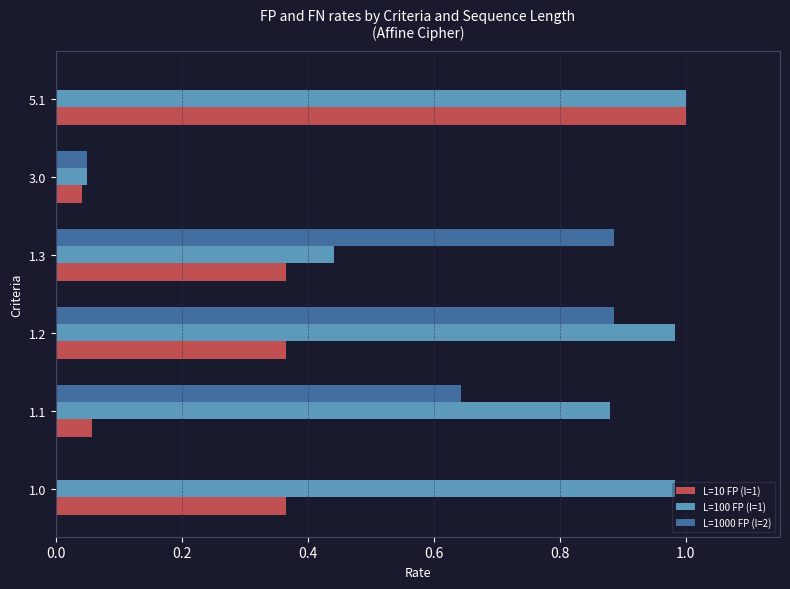

What is the sum of the L=1000 FP (l=2) values at 1.1 and 1.2?

1.5